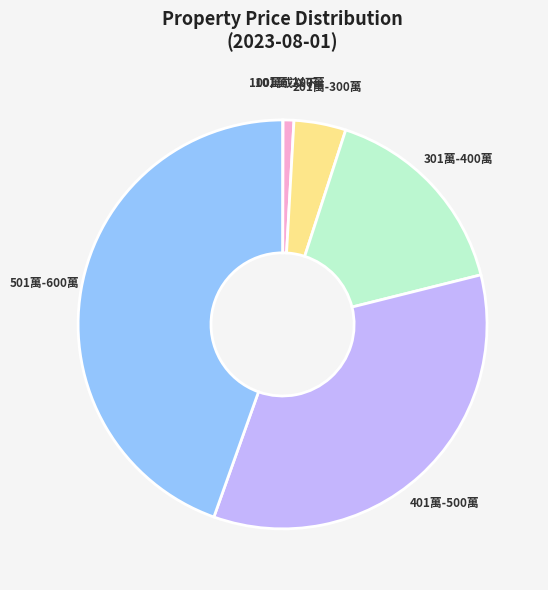

Which slice is the largest?

501萬-600萬